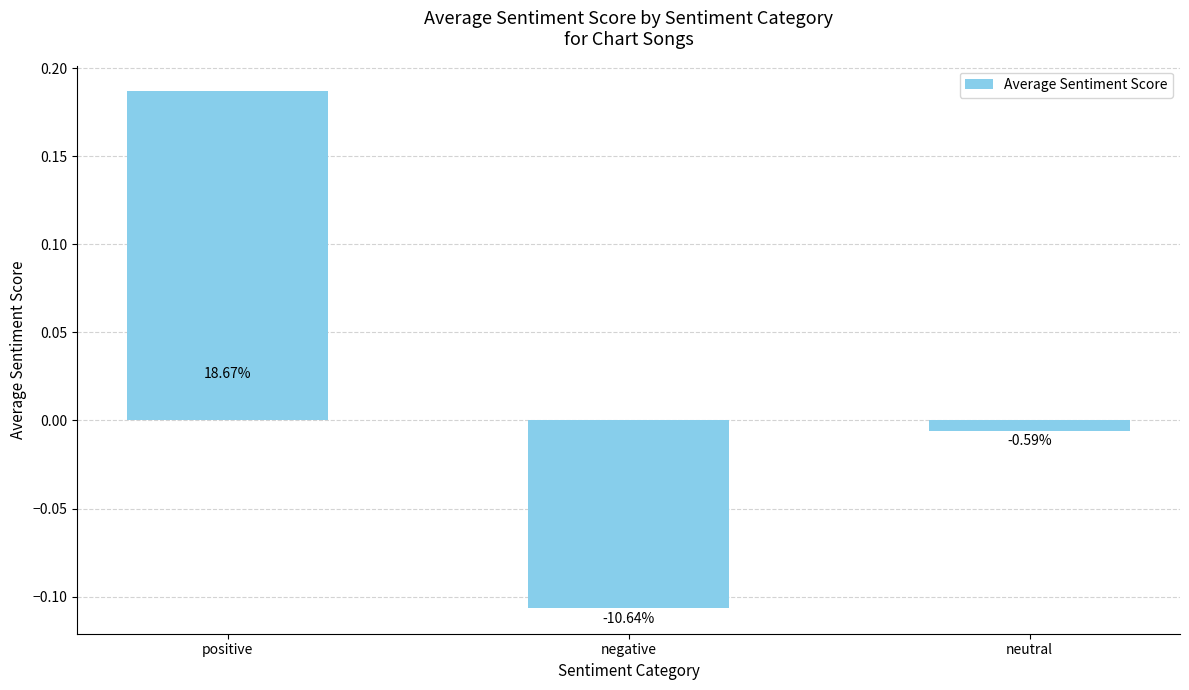

List the labels in order of value, smallest first.

negative, neutral, positive